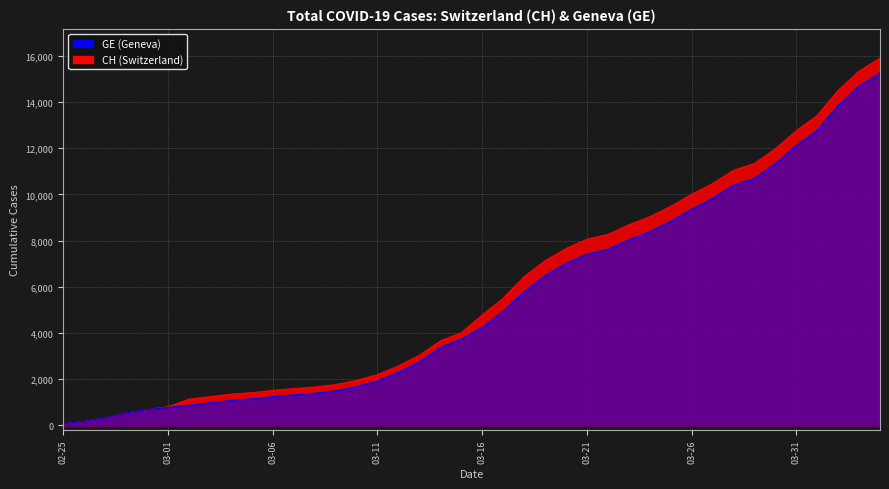

True or false: CH has a value of 1664 at 2020-03-08.

True